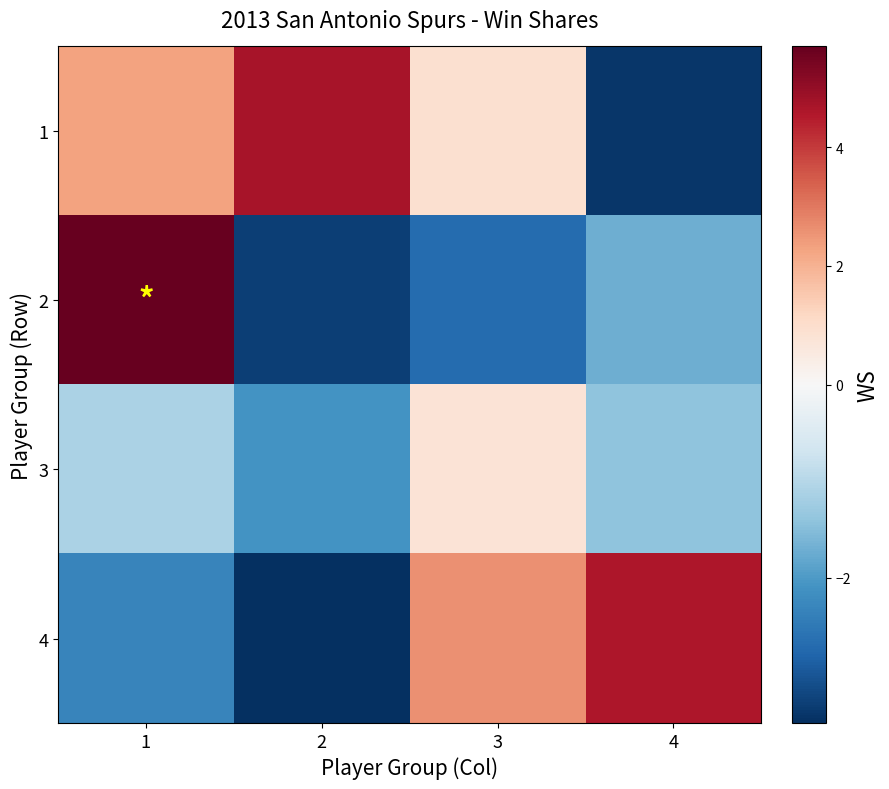

Reading right to left, transcribe all the data shown in this chart.

1: 4=-3.4	3=0.9	2=4.7	1=2.3
2: 4=-1.7	3=-2.7	2=-3.3	1=5.7
3: 4=-1.4	3=0.8	2=-2.1	1=-1.1
4: 4=4.6	3=2.6	2=-3.5	1=-2.3